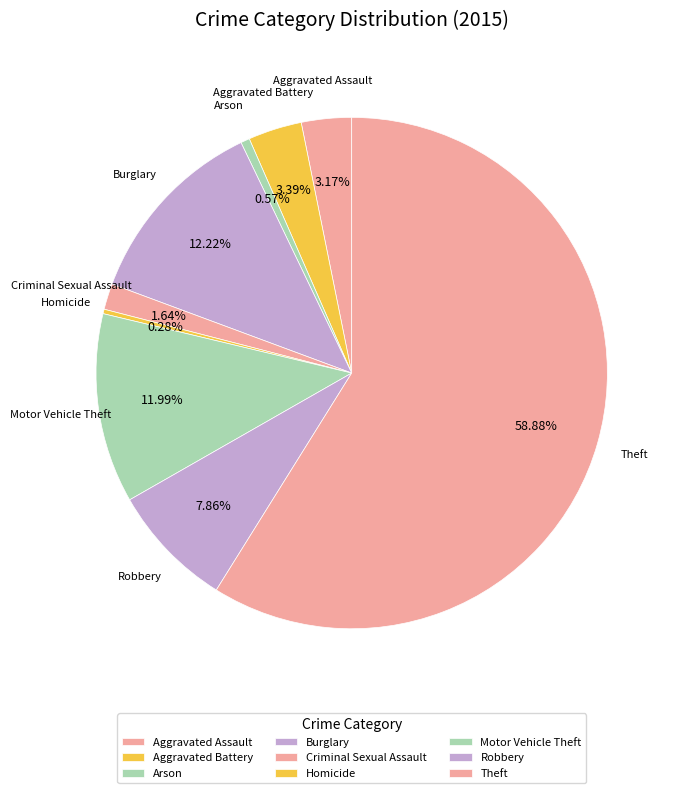

Which category has the smallest portion of the pie?

Homicide